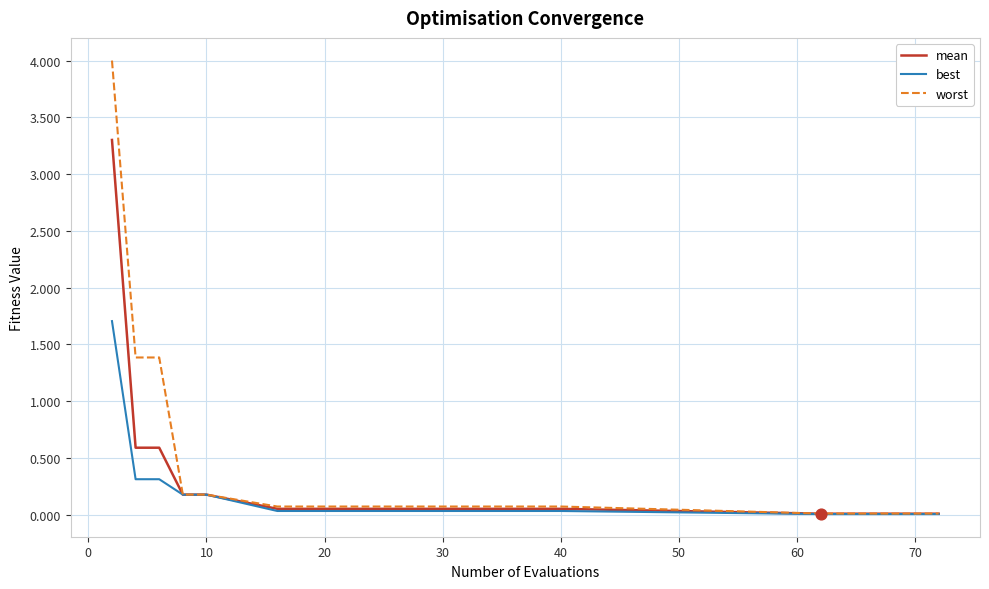

Which series reaches the maximum Y coordinate?

worst